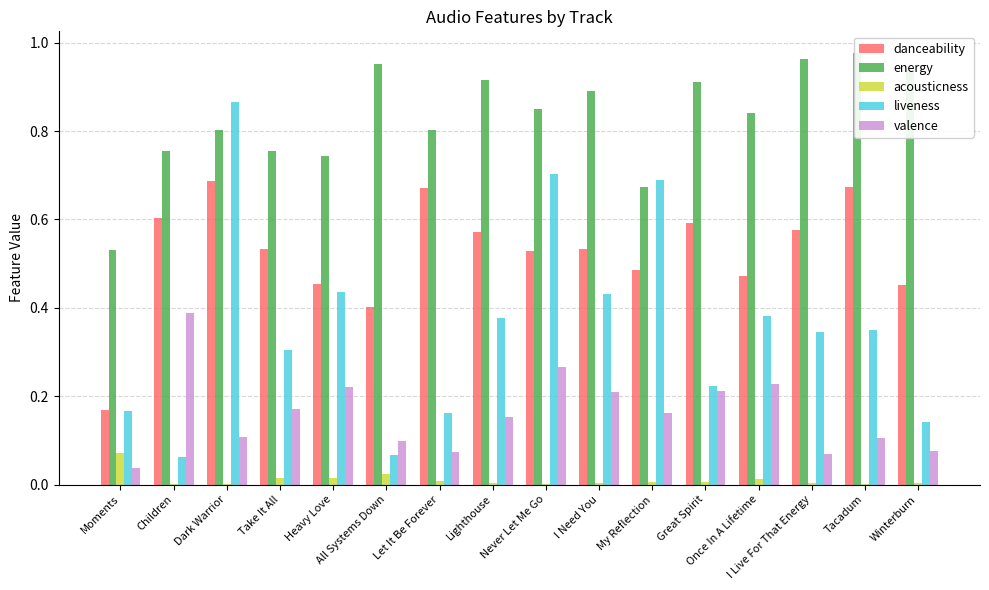

What is the sum of the danceability values at I Live For That Energy and Winterburn?

1.0